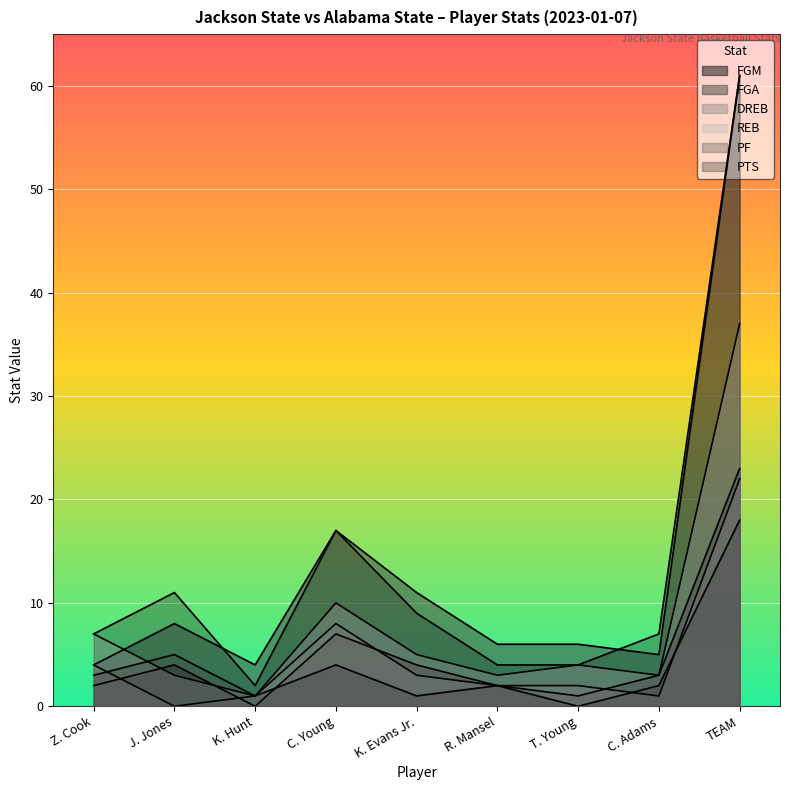

How many lines are shown in the chart?

6